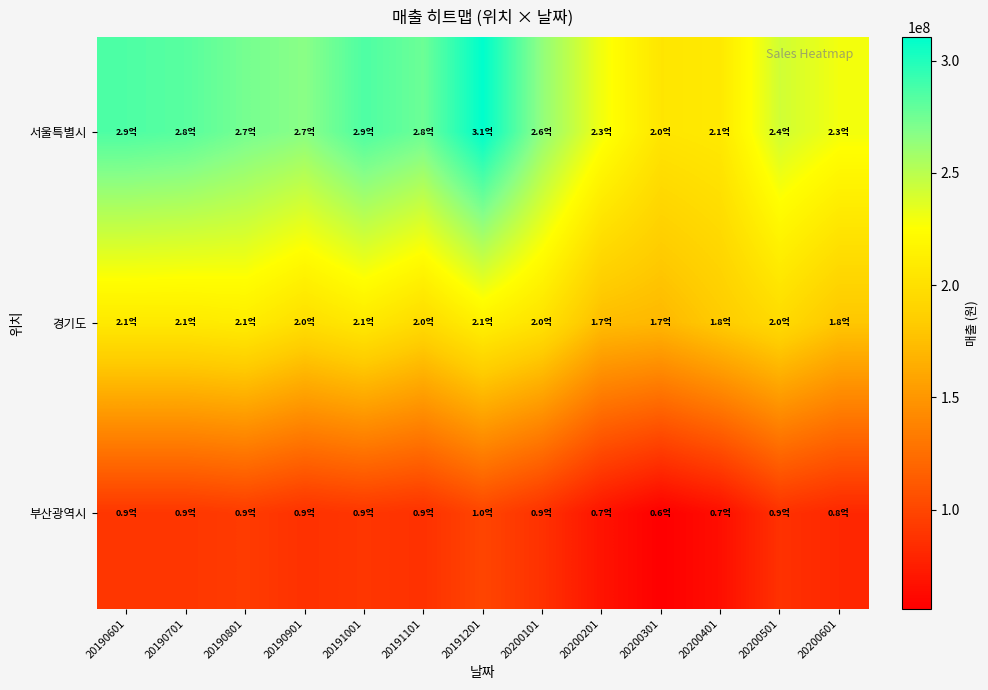

Reading left to right, list all the values displayed in this chart.

서울특별시: 20190601=285623660	20190701=282519055	20190801=273205240	20190901=266996030	20191001=285623660	20191101=276309845	20191201=310460500	20200101=263891425	20200201=229740770	20200301=204903930	20200401=208008535	20200501=242159190	20200601=229740770
경기도: 20190601=208008535	20190701=208008535	20190801=211113140	20190901=198694720	20191001=208008535	20191101=195590115	20191201=214217745	20200101=201799325	20200201=173857880	20200301=170753275	20200401=183171695	20200501=195590115	20200601=180067090
부산광역시: 20190601=90033545	20190701=90033545	20190801=93138150	20190901=86928940	20191001=90033545	20191101=86928940	20191201=99347360	20200101=86928940	20200201=68301310	20200301=55882890	20200401=65196705	20200501=86928940	20200601=80719730